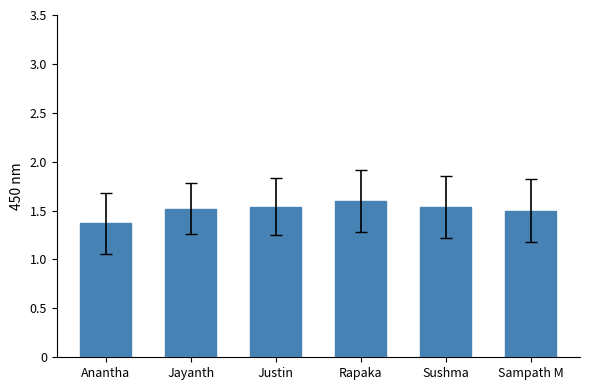

Where is the data nearest to the value 1?

Anantha